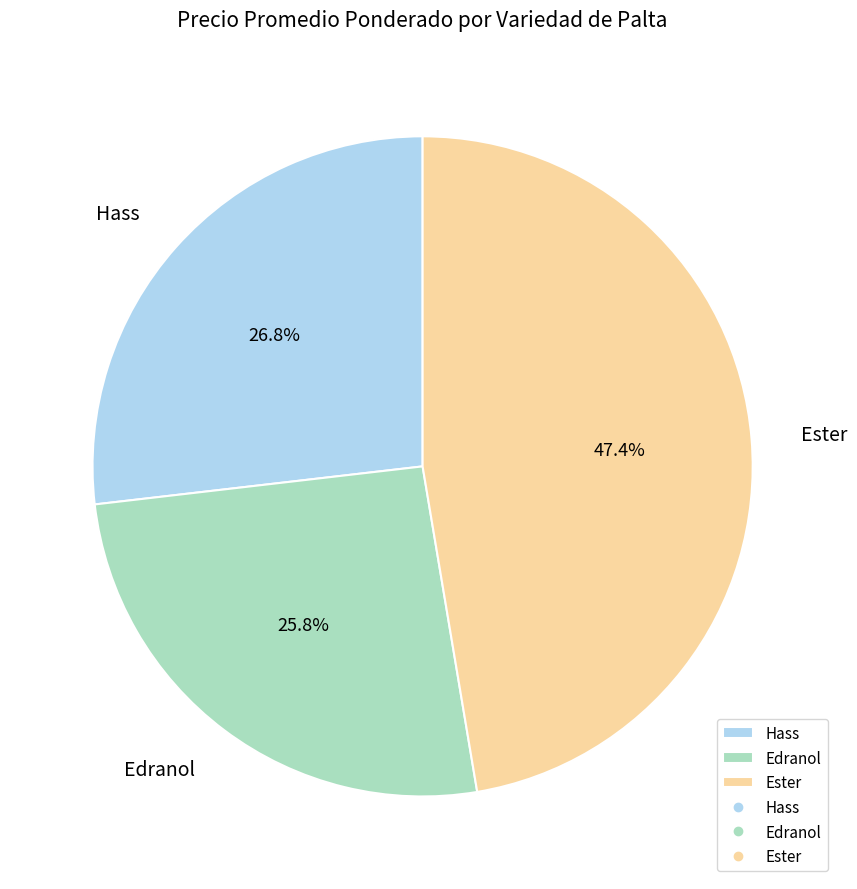

Is the sum of Edranol and Ester greater than half?

Yes